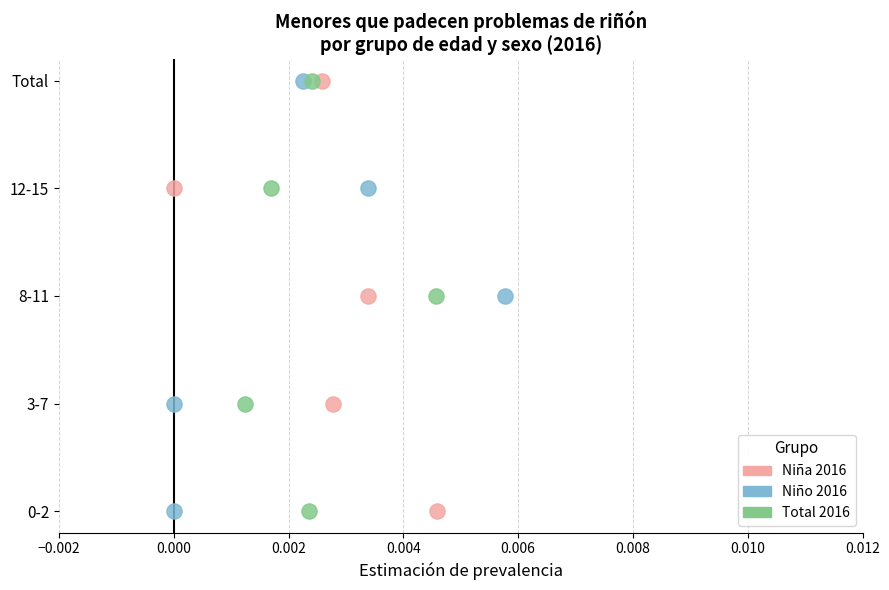

What are all the series names shown in the legend?

Niña 2016, Niño 2016, Total 2016